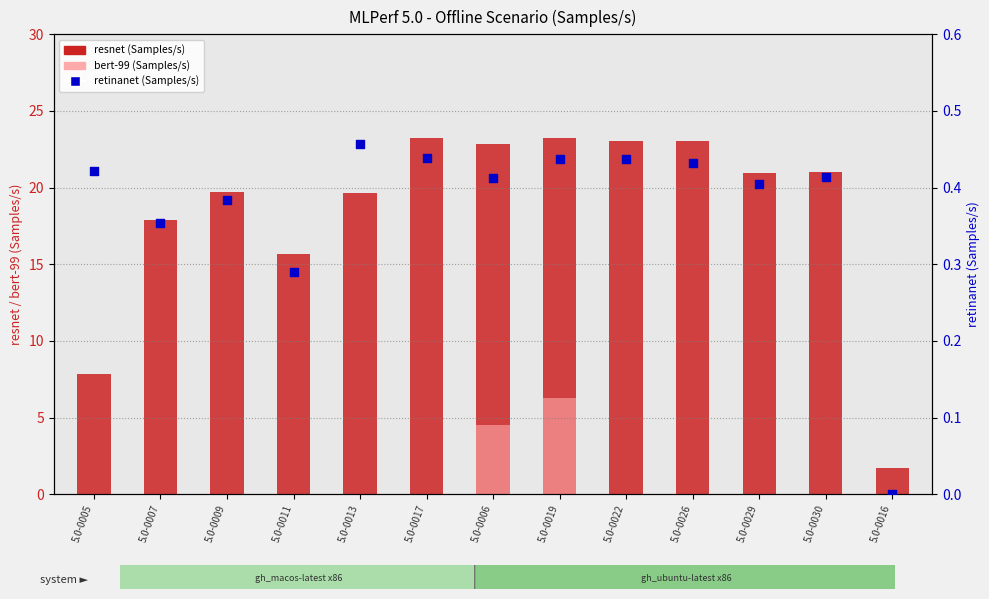

At which category is the sum across all series the highest?

5.0-0019